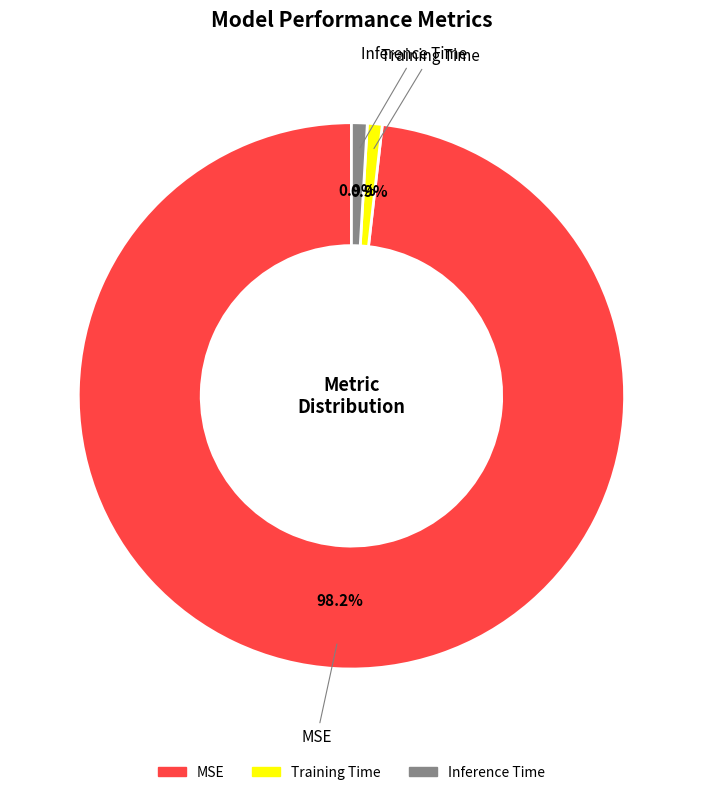

Which category has the biggest portion of the pie?

MSE